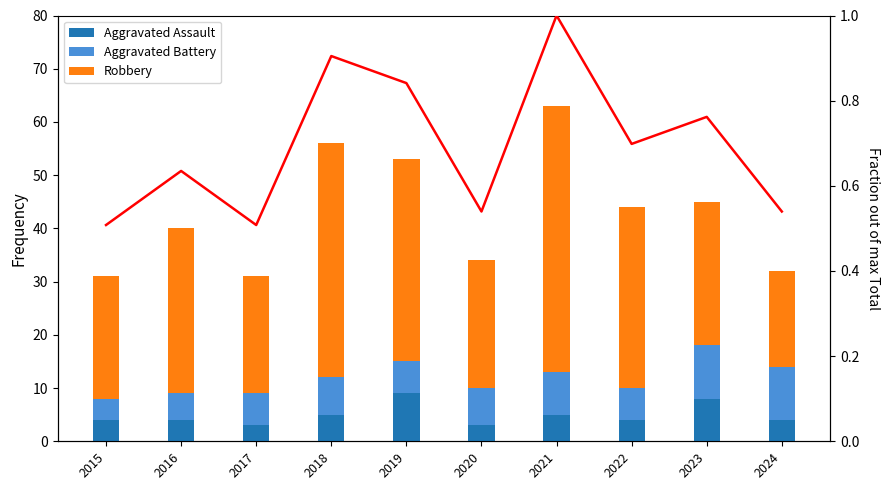

True or false: Aggravated Battery has a value of 14.9 at 2024.

False